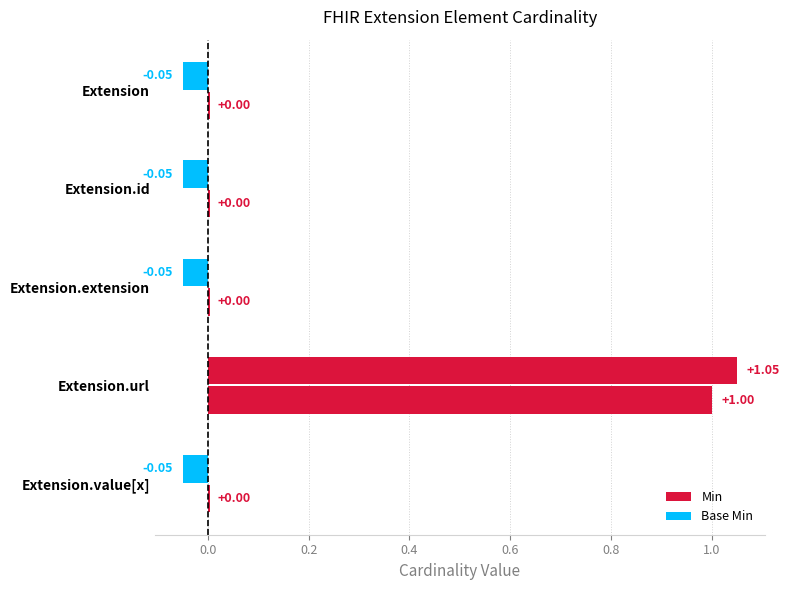

Are the bars grouped side by side (vs. stacked)?

Yes